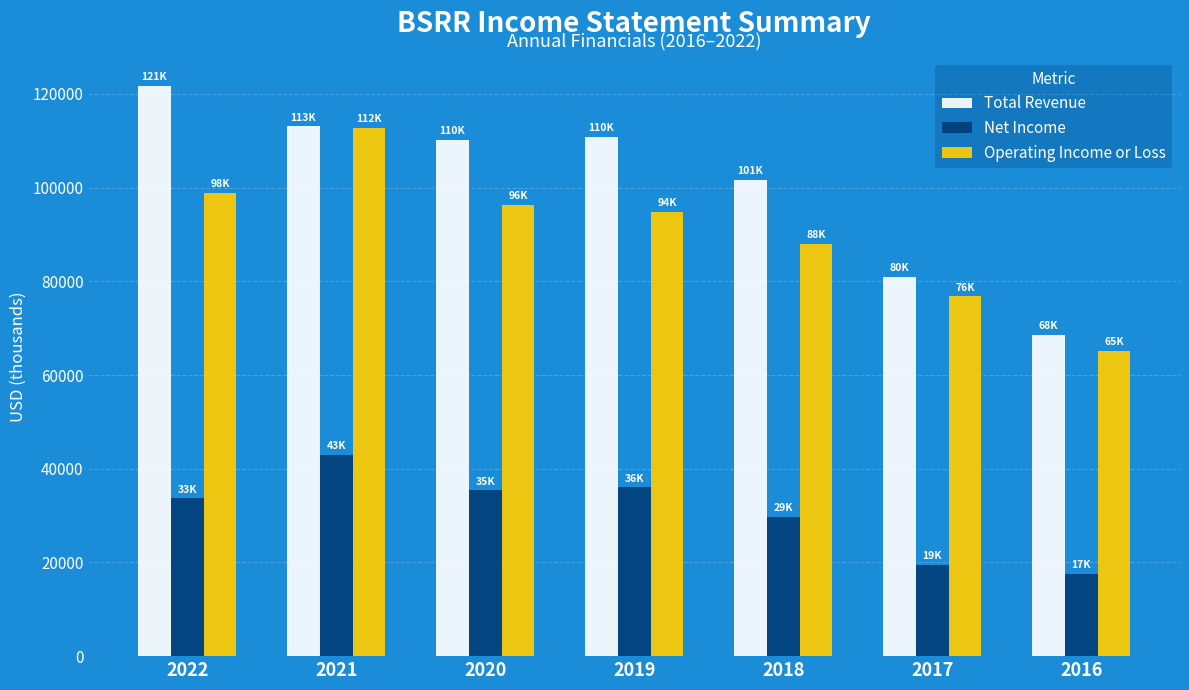

List the series in order of their peak value, lowest first.

Net Income, Operating Income or Loss, Total Revenue